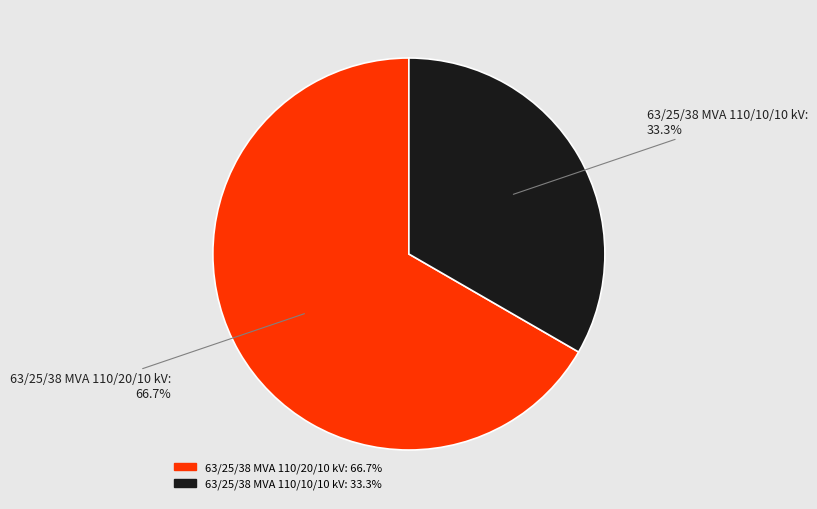

True or false: 63/25/38 MVA 110/20/10 kV accounts for 61% of the total.

False